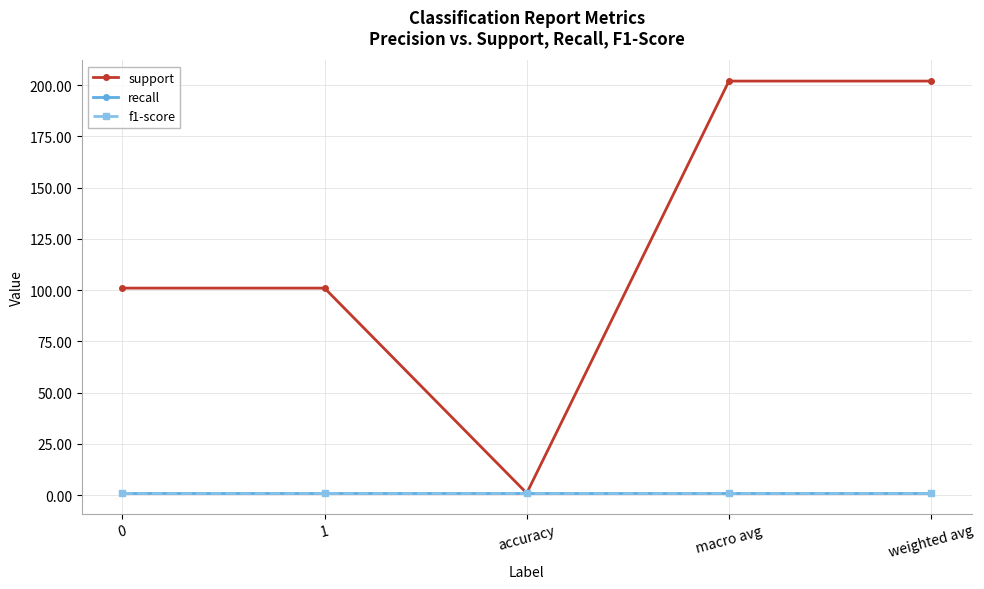

Reading left to right, list all the values displayed in this chart.

support: 101.0	101.0	1.0	202.0	202.0
recall: 1.0	1.0	1.0	1.0	1.0
f1-score: 1.0	1.0	1.0	1.0	1.0